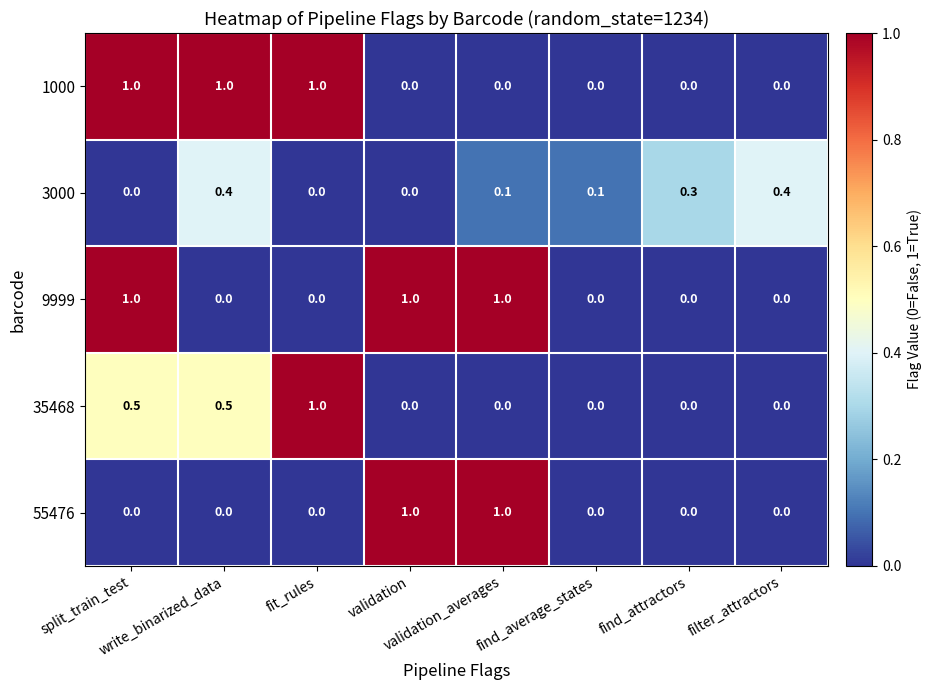

What is the greatest value displayed?

1.0